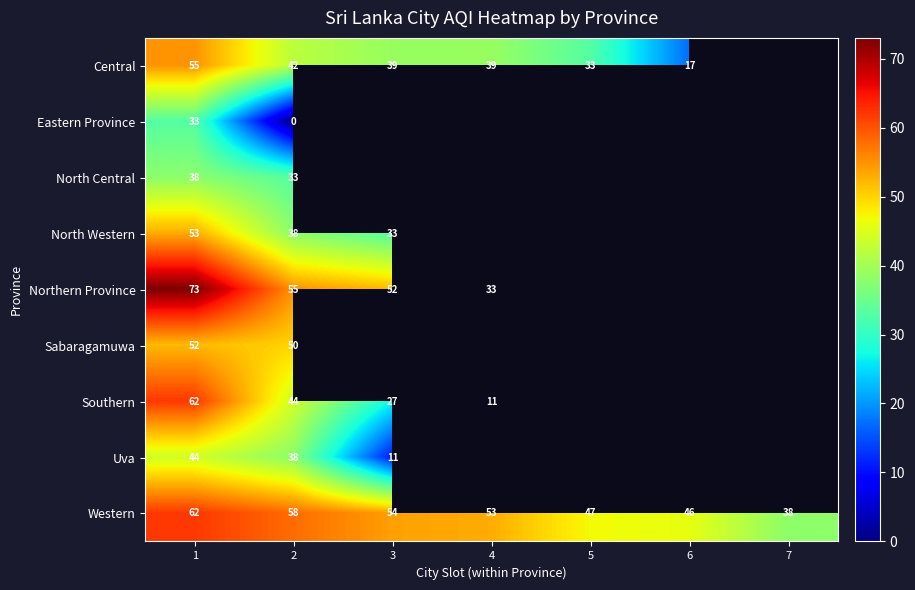

What is the spread (max minus min) of values at 3?

43.0